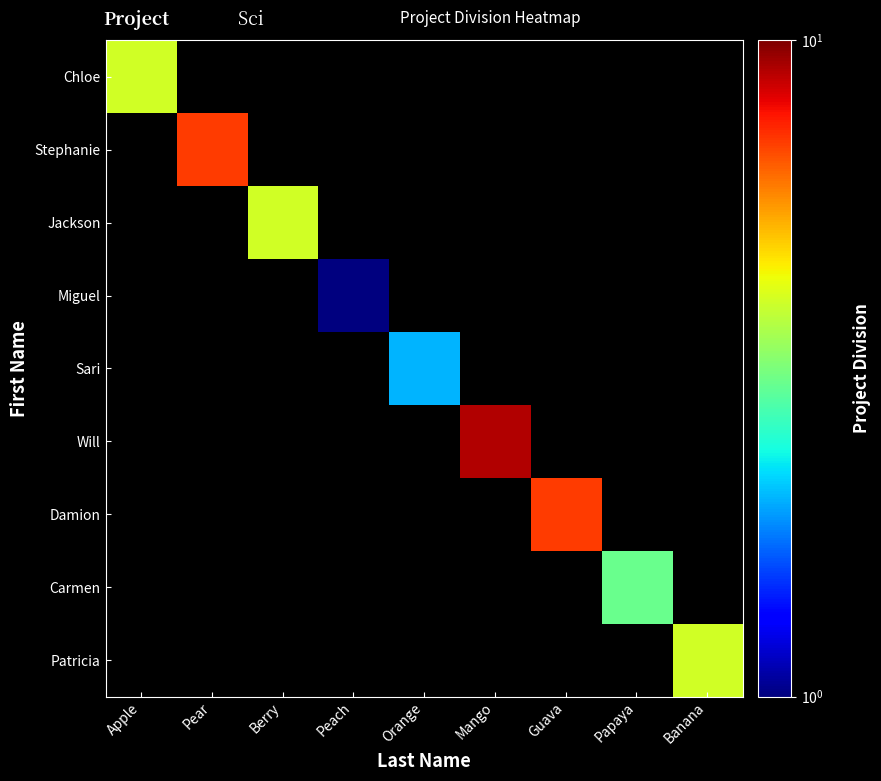

How many series are shown in this chart?

9